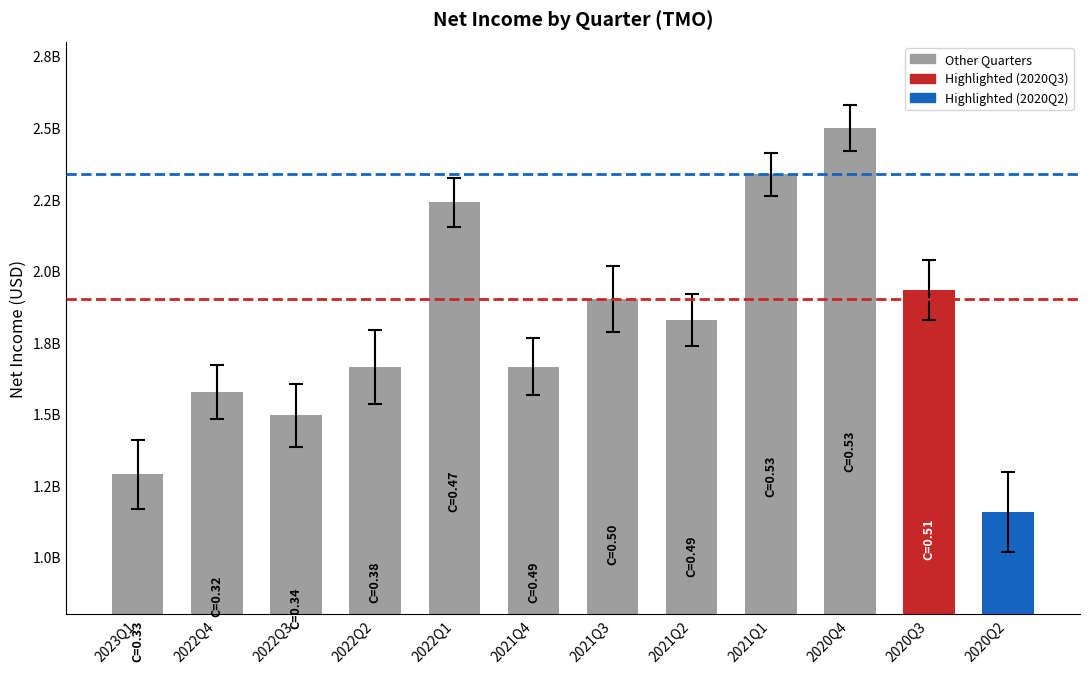

Does the chart contain any negative values?

No